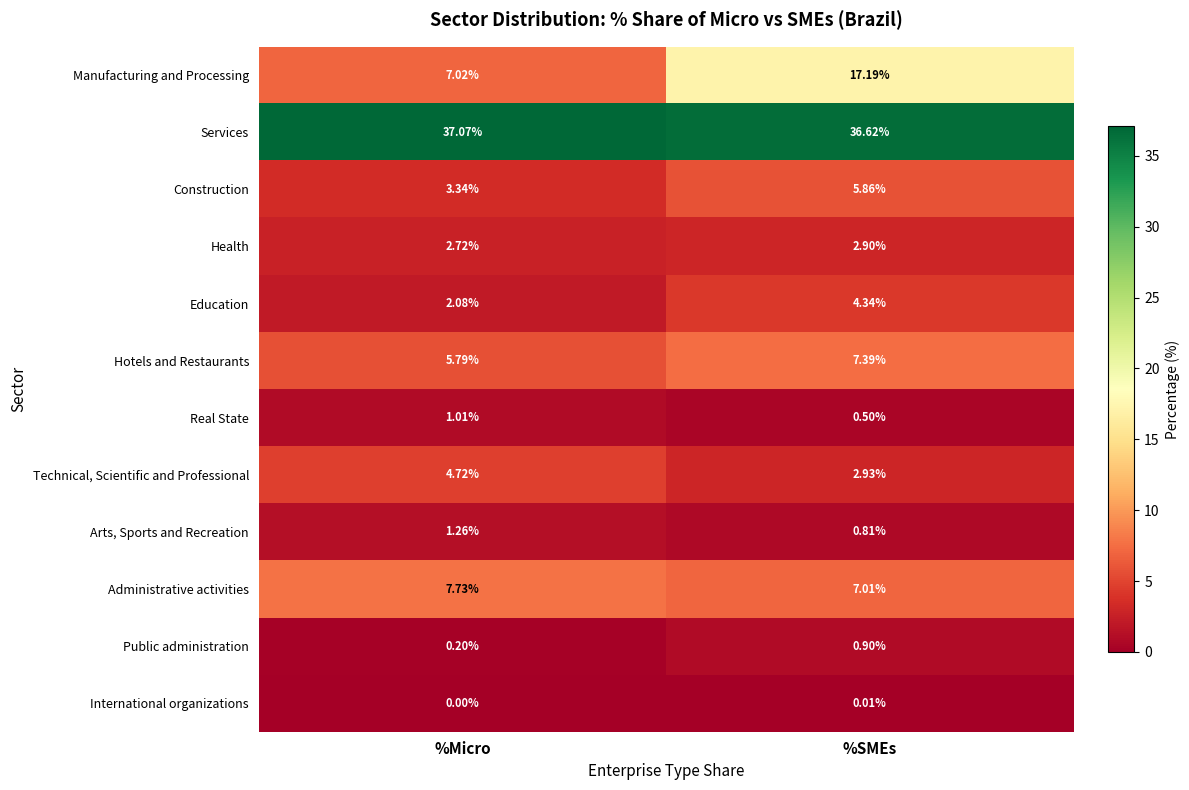

At which label is Administrative activities closest to 7?

%SMEs